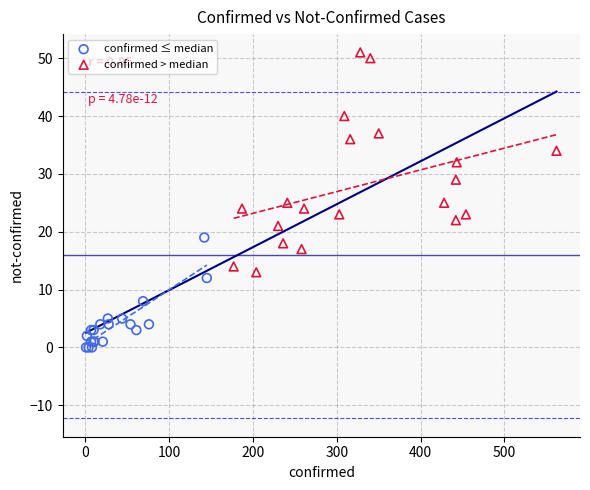

Which series contains the highest Y value?

confirmed > median